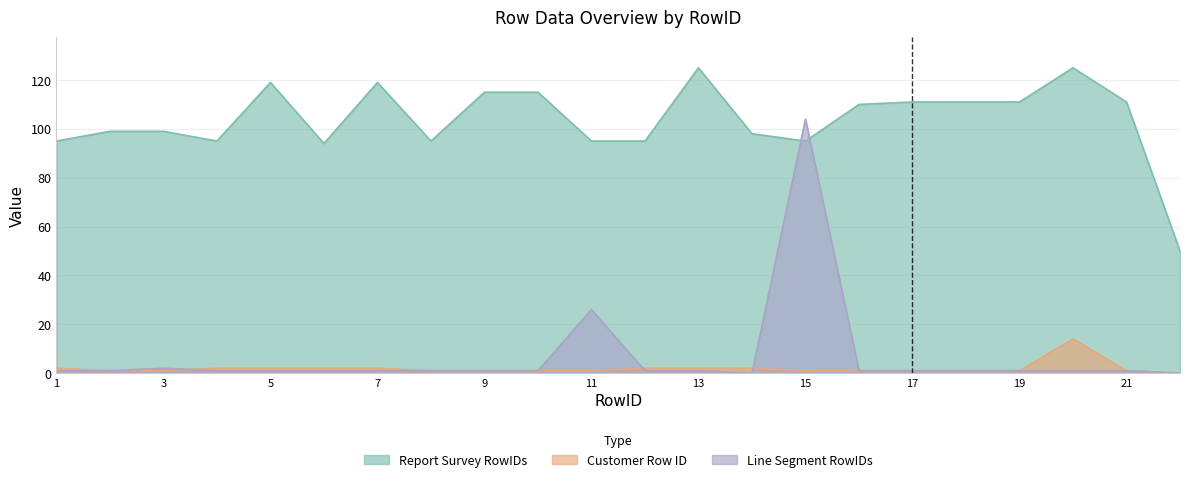

Where is the first local maximum for Report Survey RowIDs?

5